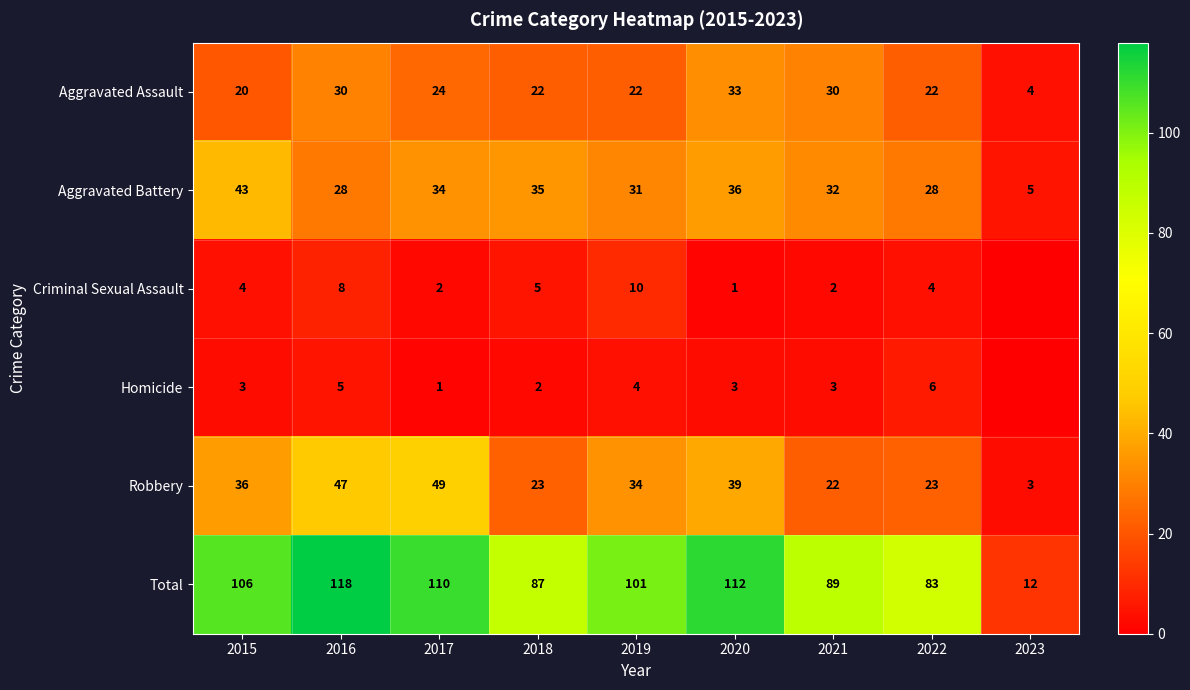

Where does the Aggravated Battery series first go above 32?

2015